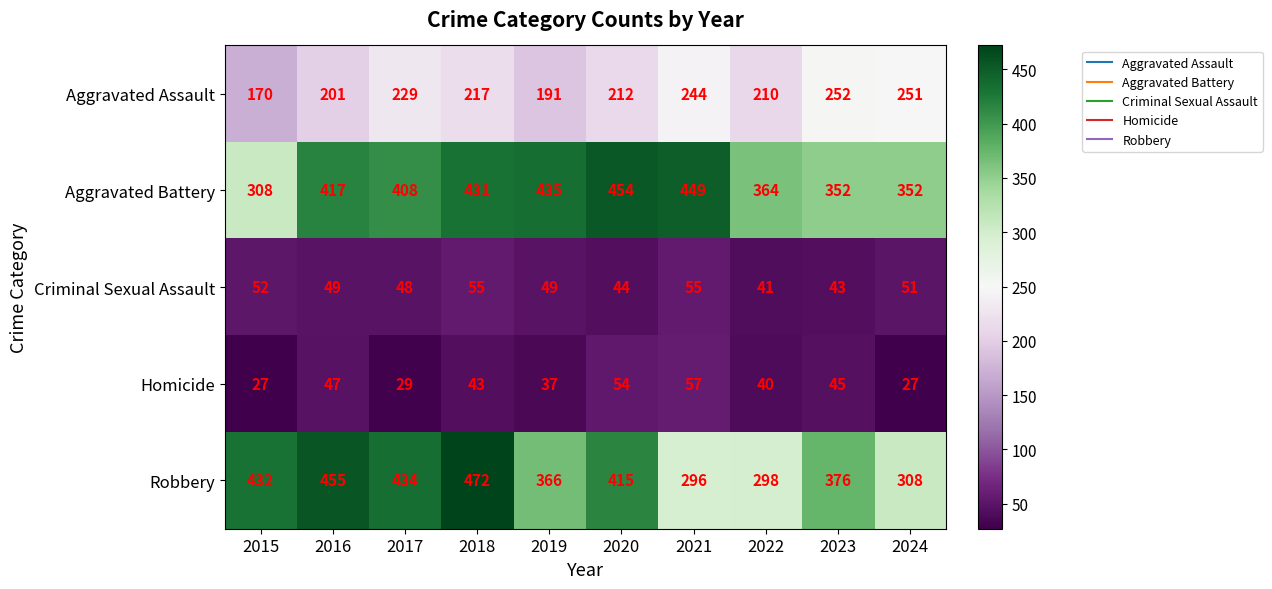

Is it true that Homicide equals 35 at 2024?

False